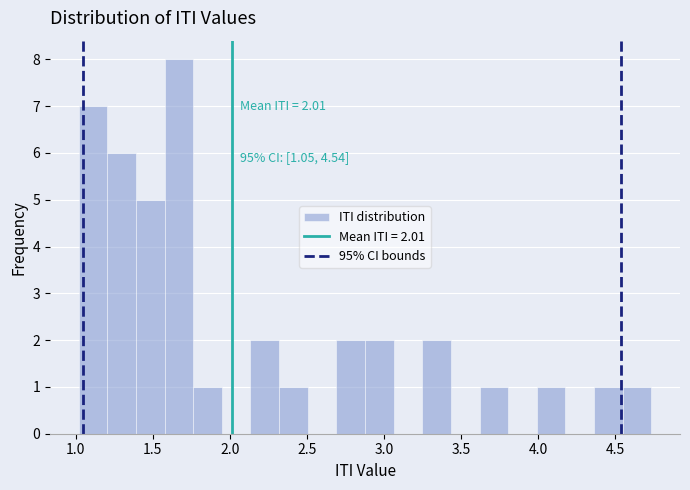

Around what value on the x-axis is the tallest bar? Give the approximate position of its centre, as read against the axis.

1.65